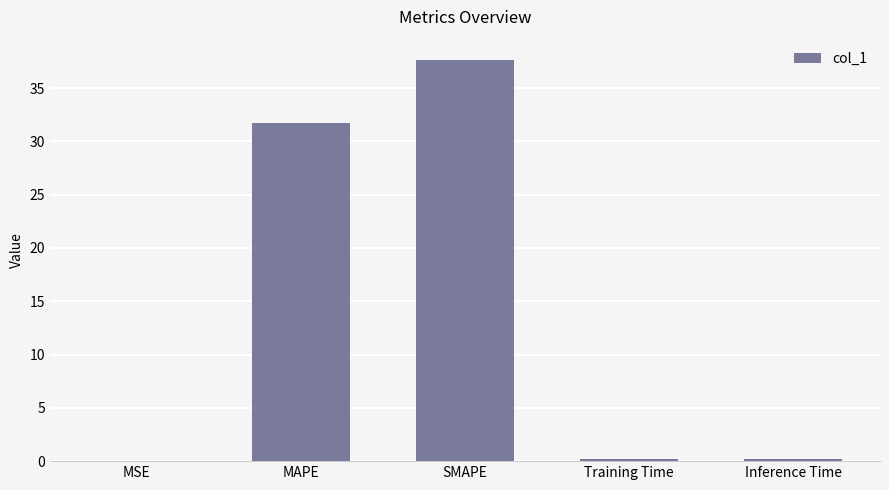

What is the average value?

13.9